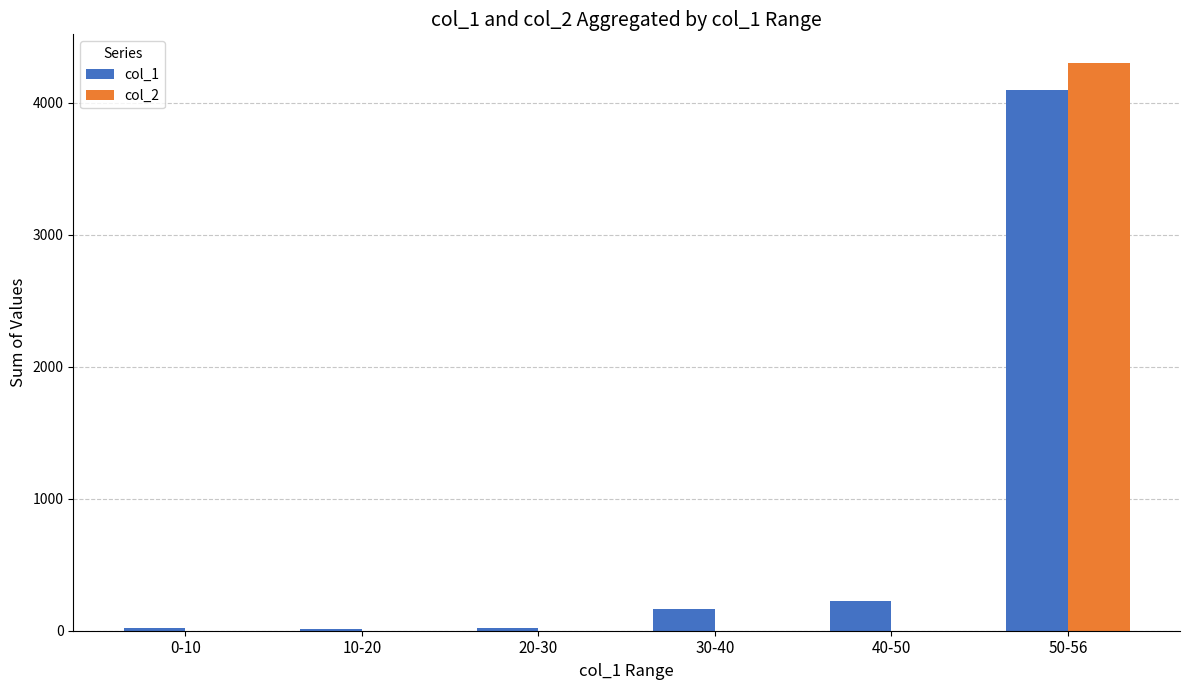

The value of col_2 at 50-56 is 5923. True or false?

False